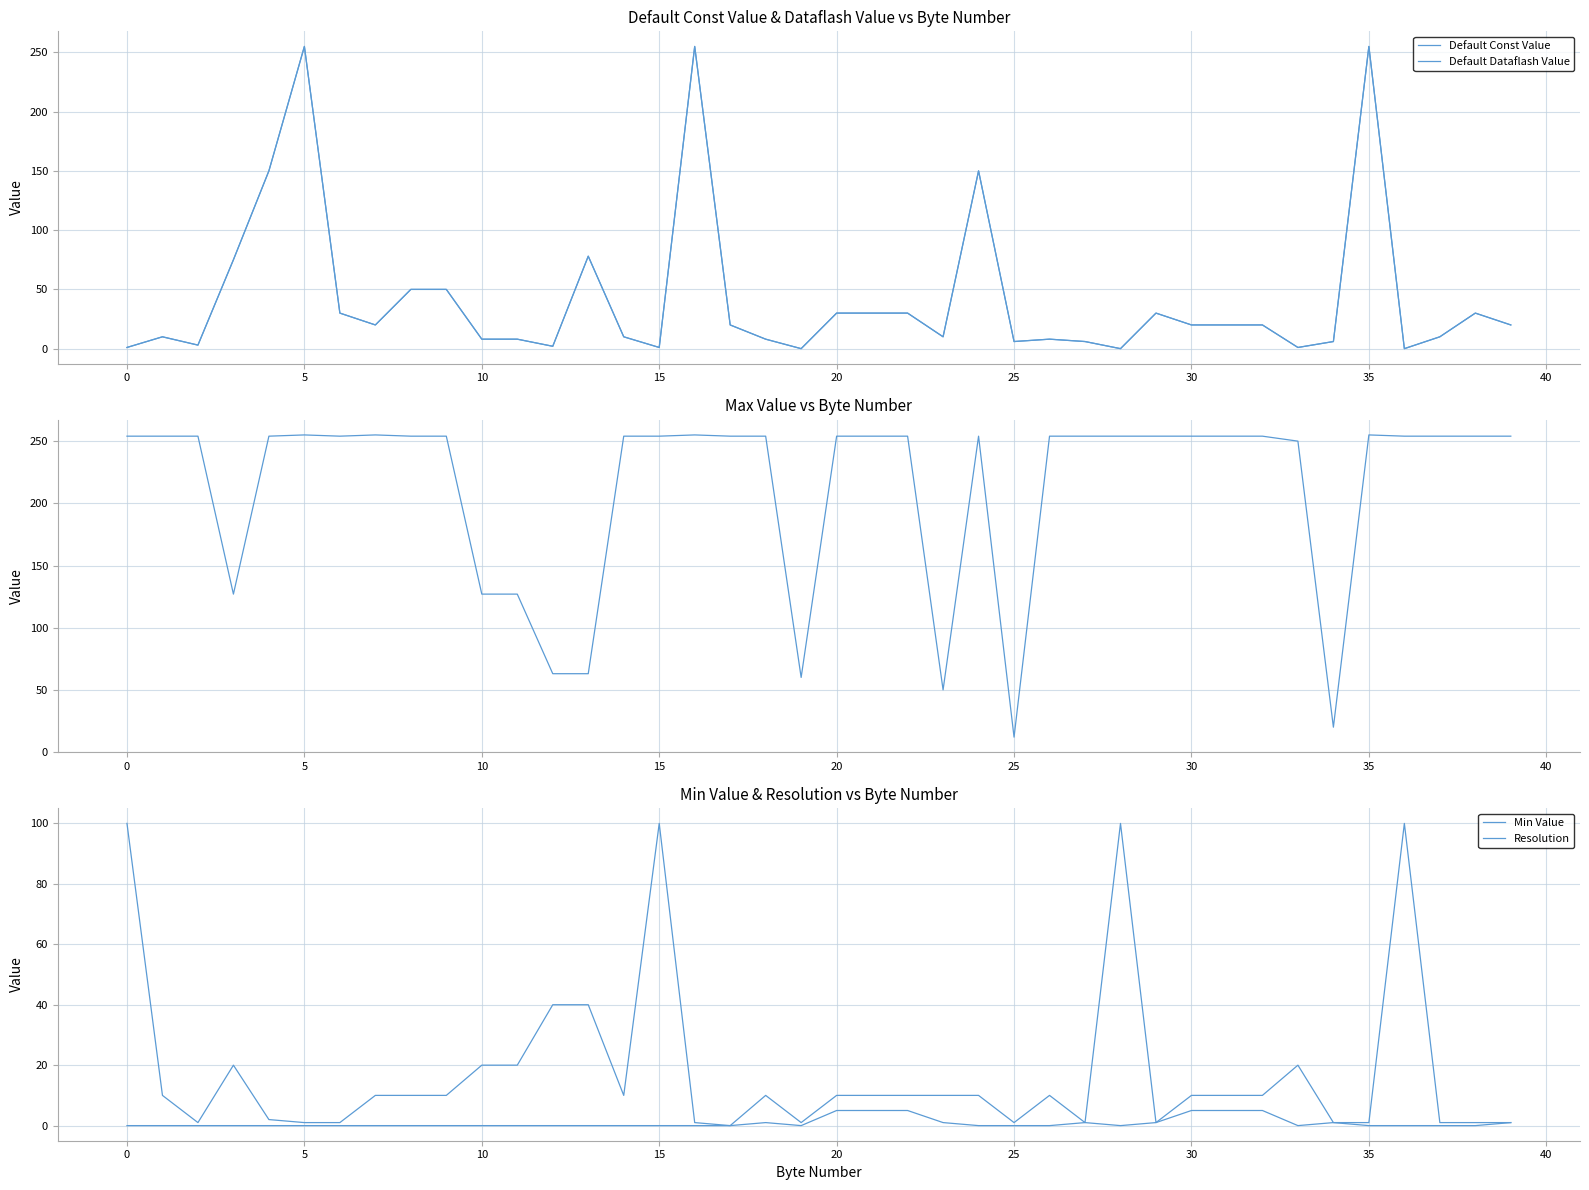

True or false: Min Value has more than 2 points higher than both neighbors.

True